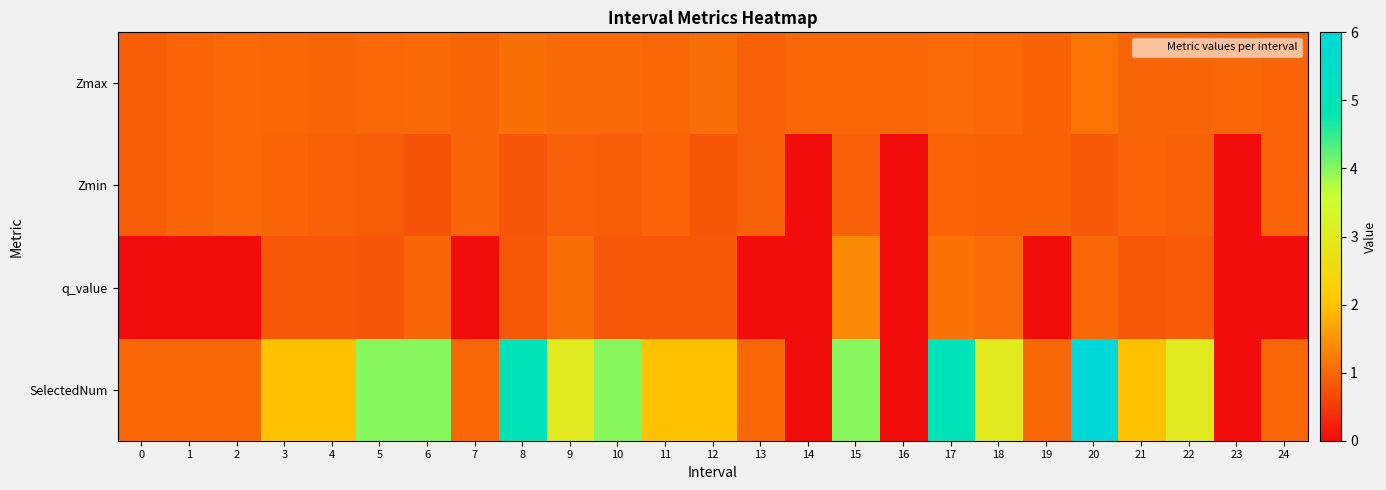

What is the total value across all series at 22?

5.8